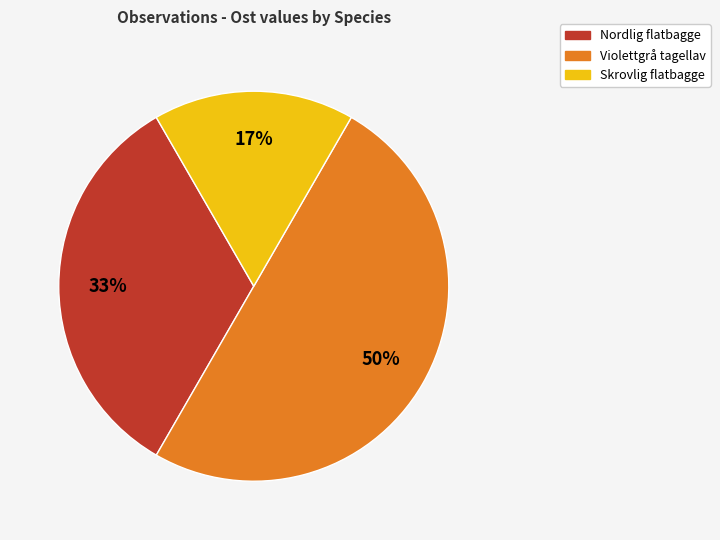

Count the number of slices in the pie.

3